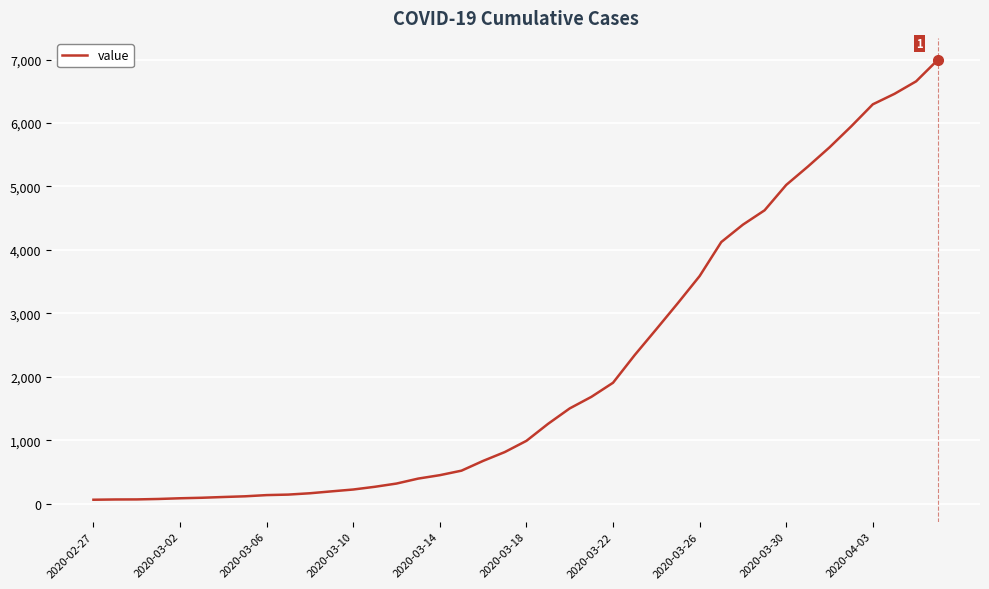

What is the difference between the maximum and minimum values?

6930